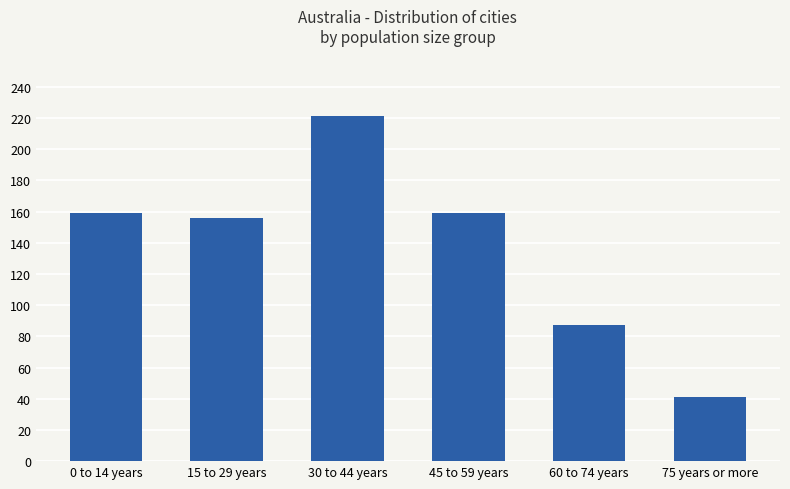

What is the sum of all values?

823